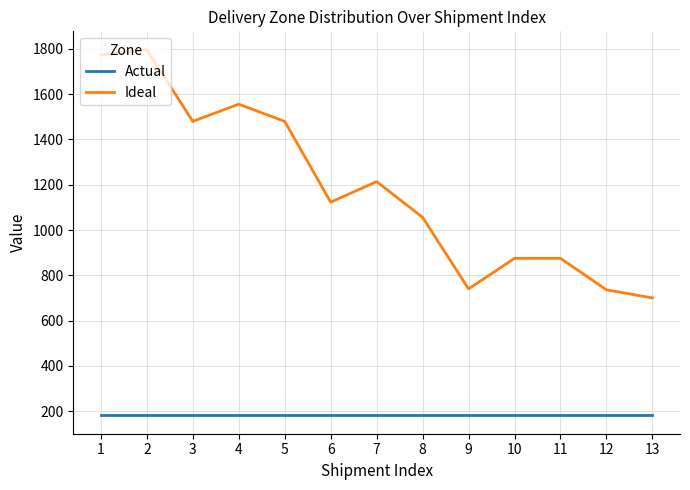

Is the value of Actual at 8 greater than the value of Ideal at 9?

No